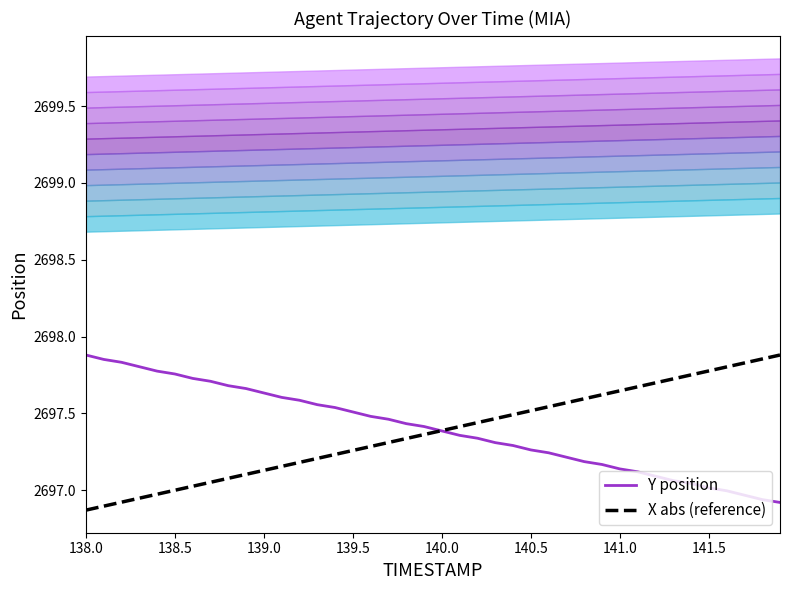

The Y position series shows 2697.9 at 138.0. True or false?

True